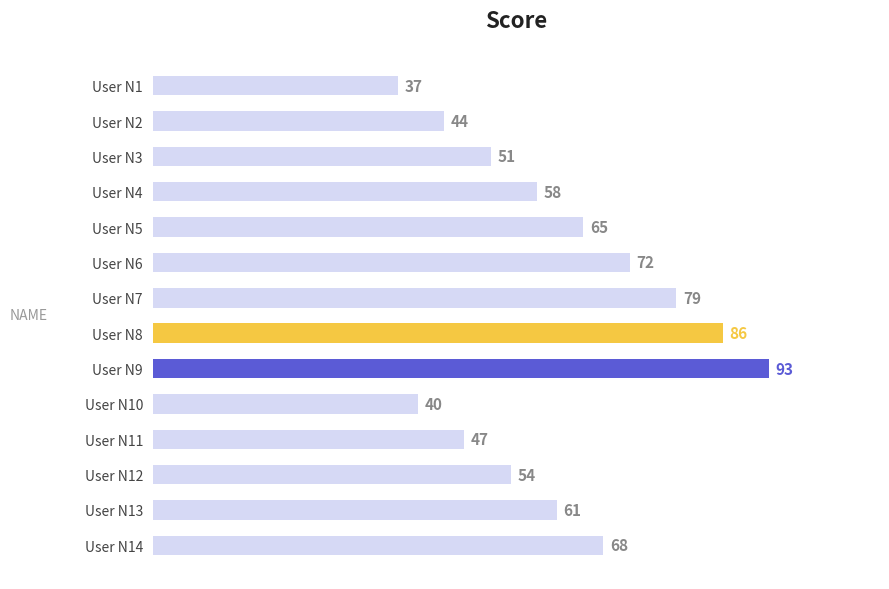

Rank the categories by value from lowest to highest.

User N1, User N10, User N2, User N11, User N3, User N12, User N4, User N13, User N5, User N14, User N6, User N7, User N8, User N9